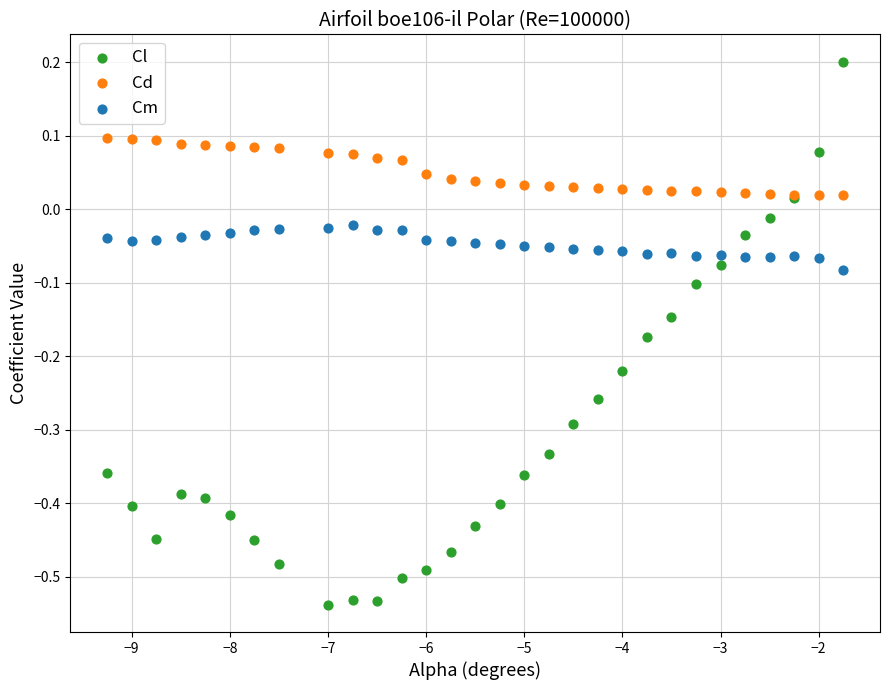

Which series has the widest spread of Y values?

Cl